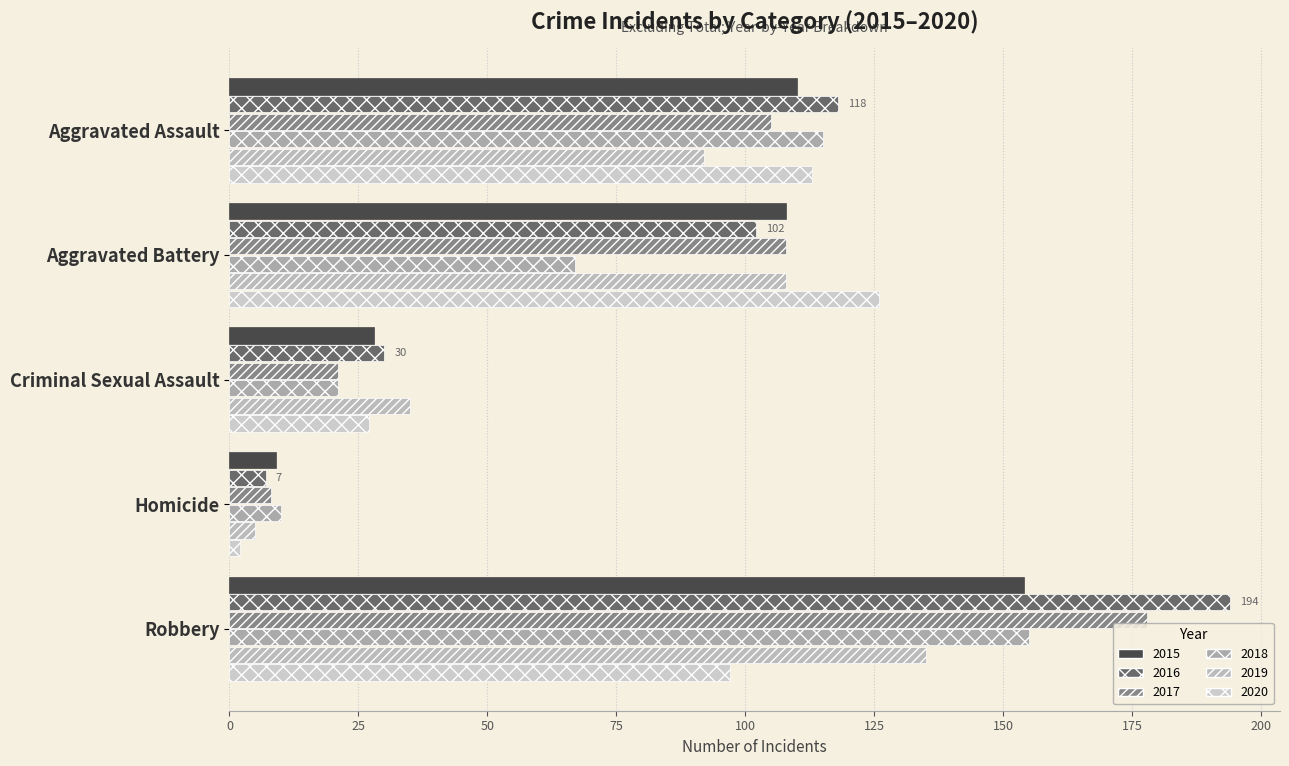

How many values in the 2016 series are below 102?

2